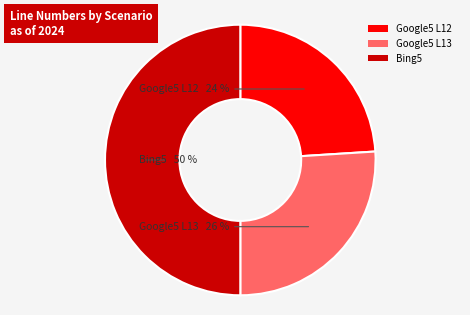

What is the ratio of the value at Google5 L12 to the value at Bing5?

0.5